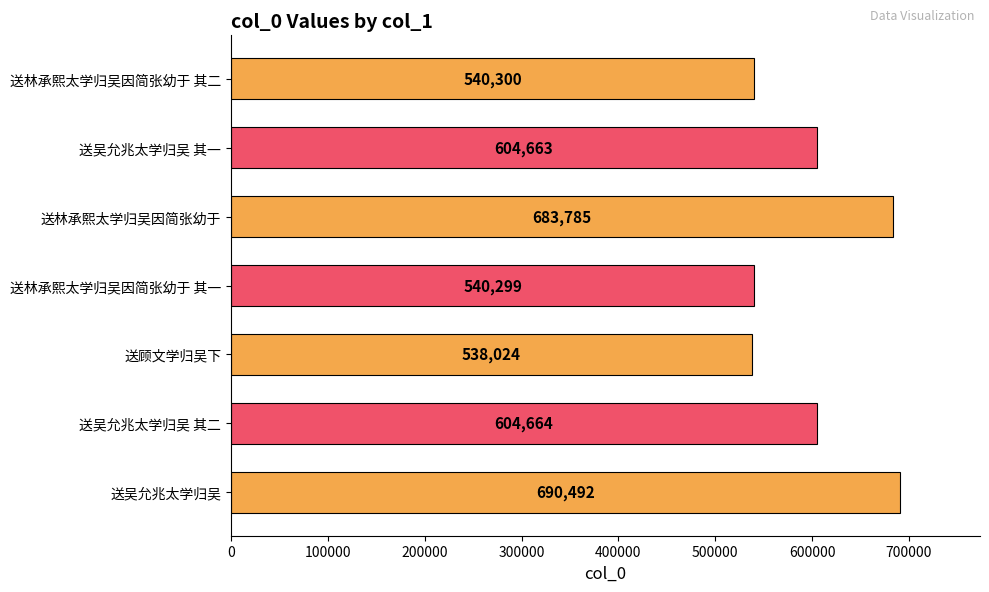

Read the value at 送吴允兆太学归吴 其一, to the nearest 100.

604700